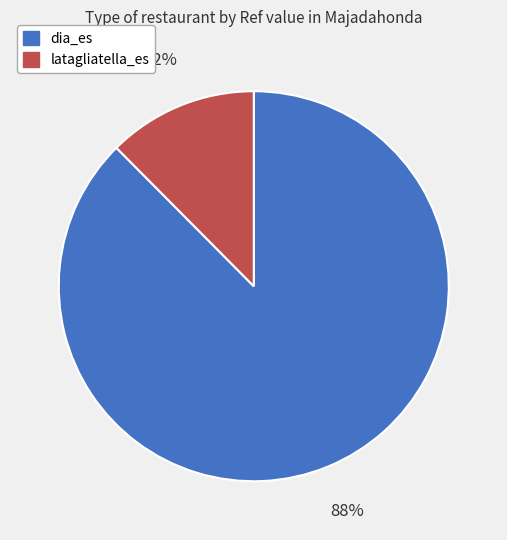

What is the largest slice in the pie chart?

dia_es